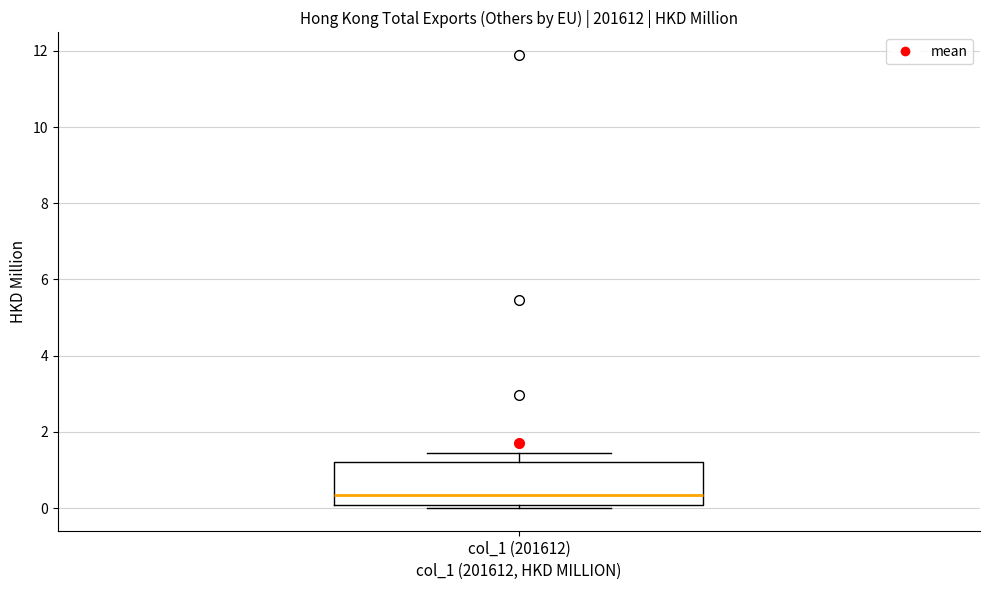

Transcribe this box plot: give where the median line is, the range the box spans, and where the two whiskers end, as read against the y-axis. The values are not printed on the chart, so give them approximately, as read against the axis.

median 0.4, box 0.0 to 1.2, whiskers 0.0 (just below the box's lower edge) to 1.4